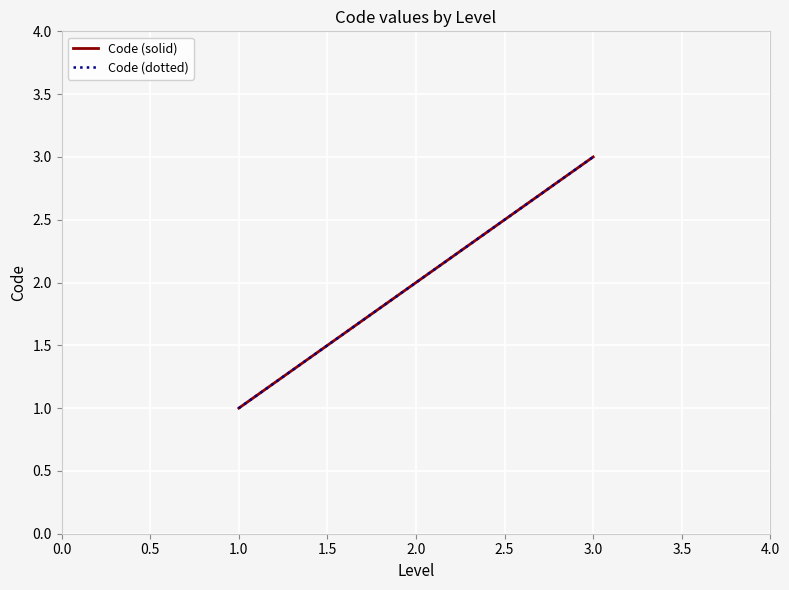

Does the chart have visible grid lines?

Yes